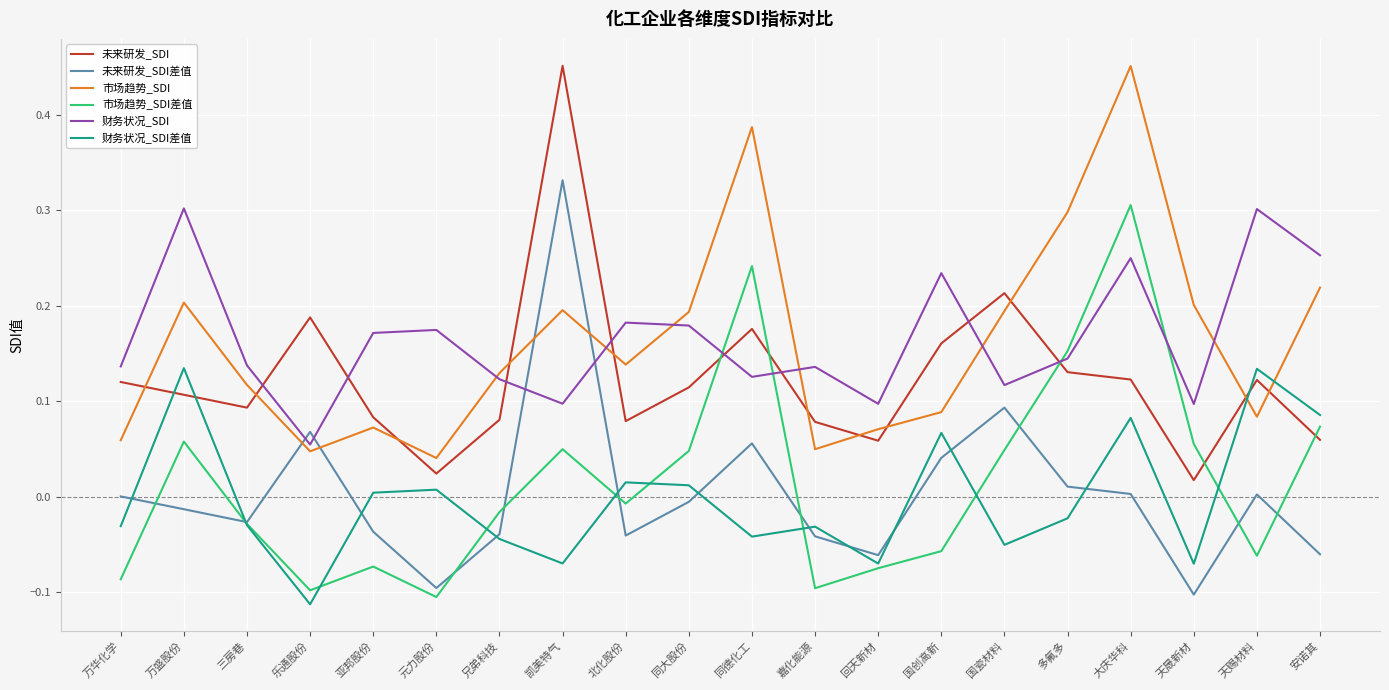

True or false: 未来研发_SDI差值 and 市场趋势_SDI差值 cross at least once.

True